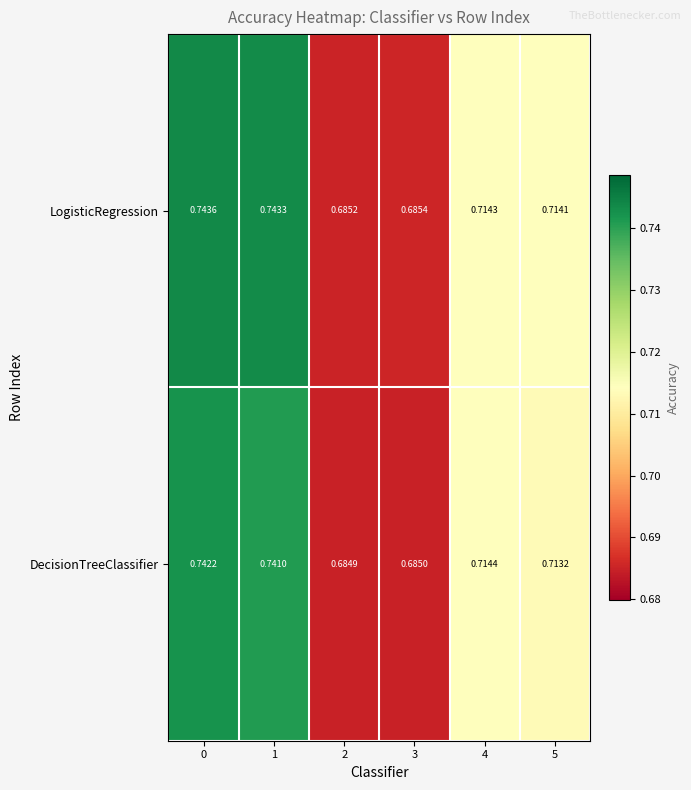

Which series changed the most between 3 and 5?

LogisticRegression